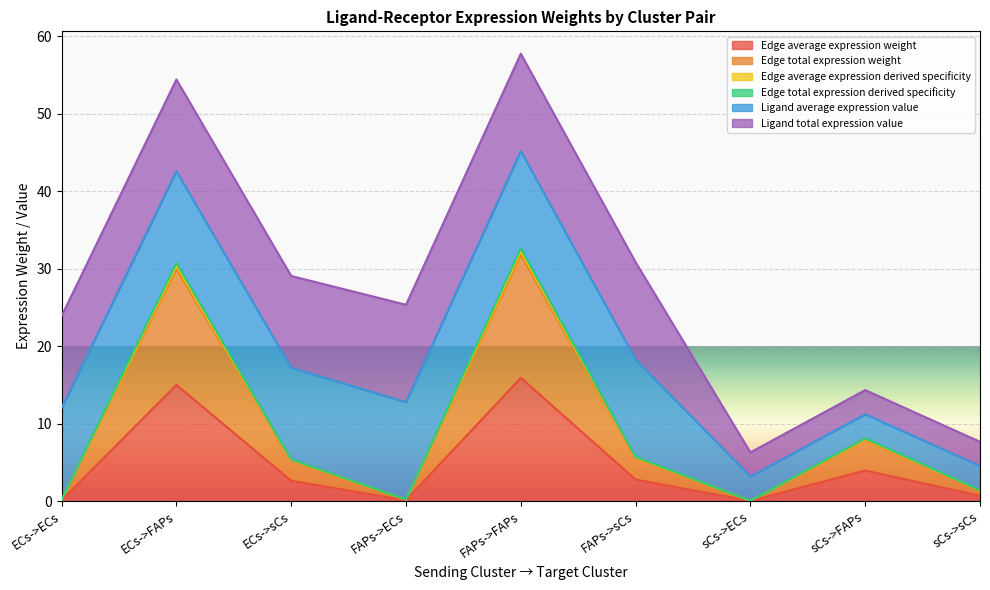

What is the label of the 9th point from the left?

sCs->sCs